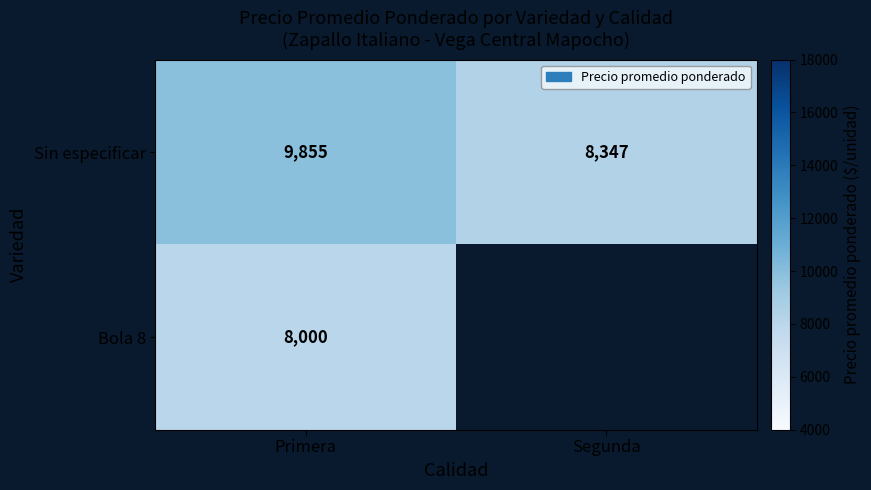

The value of Bola 8 at Primera is 8000. True or false?

True